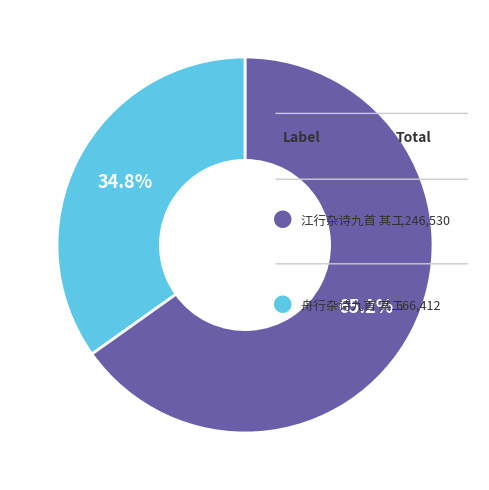

Count the number of slices in the pie.

2